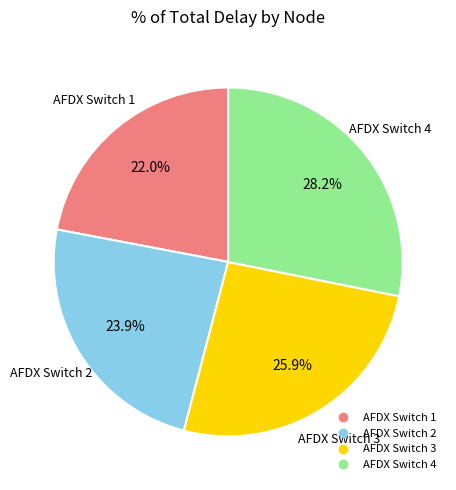

Is there any slice that represents more than half of the pie?

No